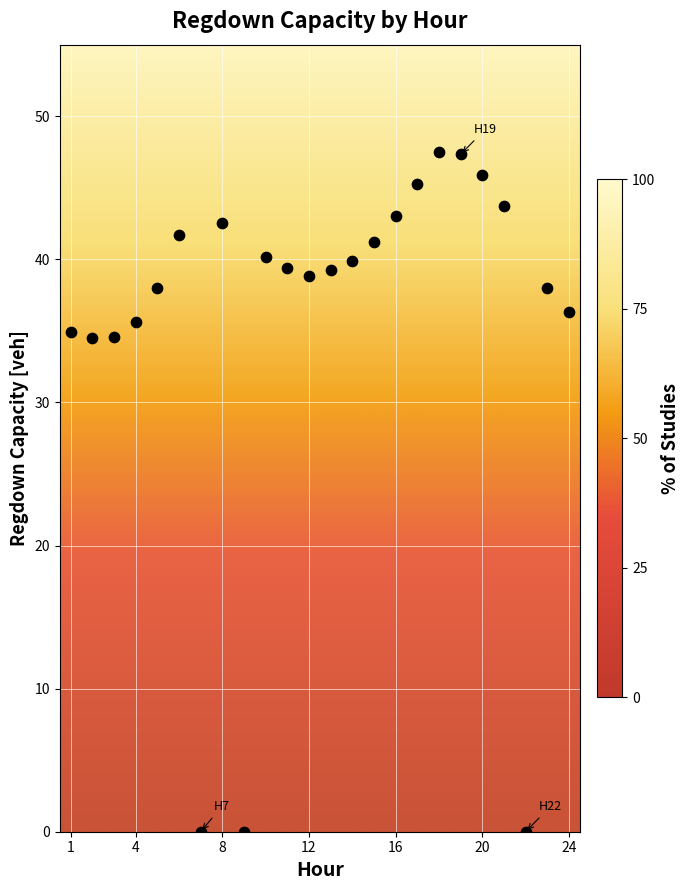

What is the range of Y values (max minus min)?

47.5